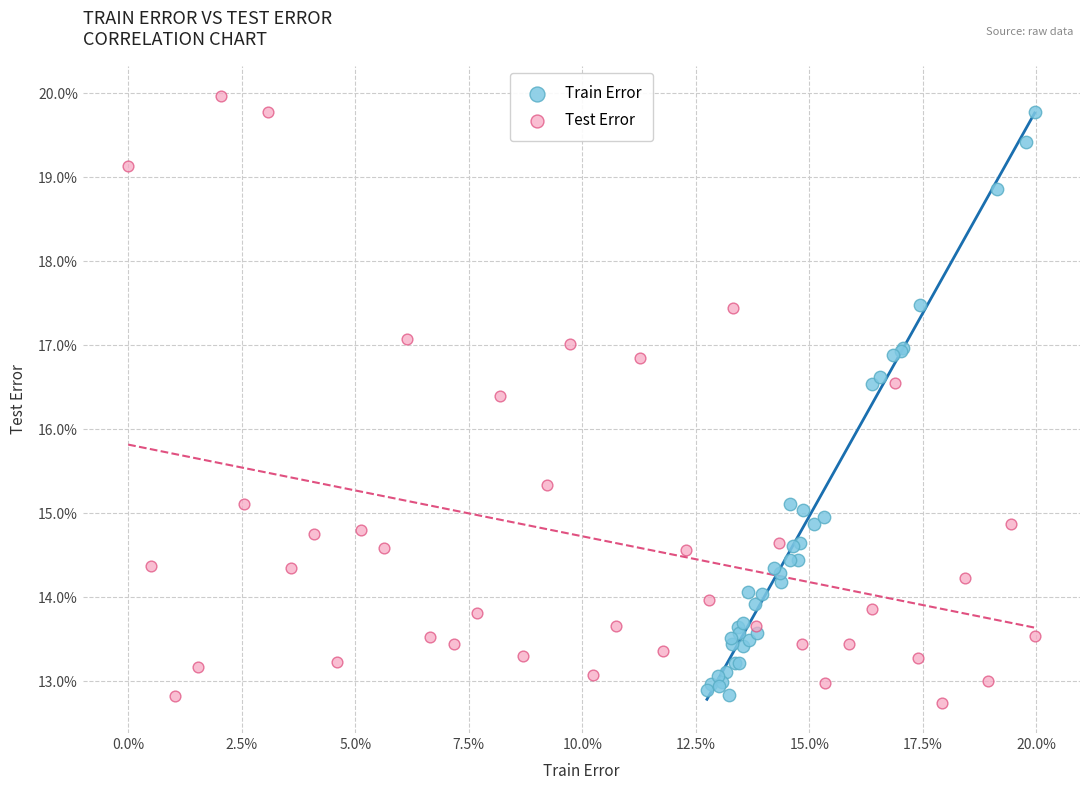

Which series contains the lowest Y value?

Test Error